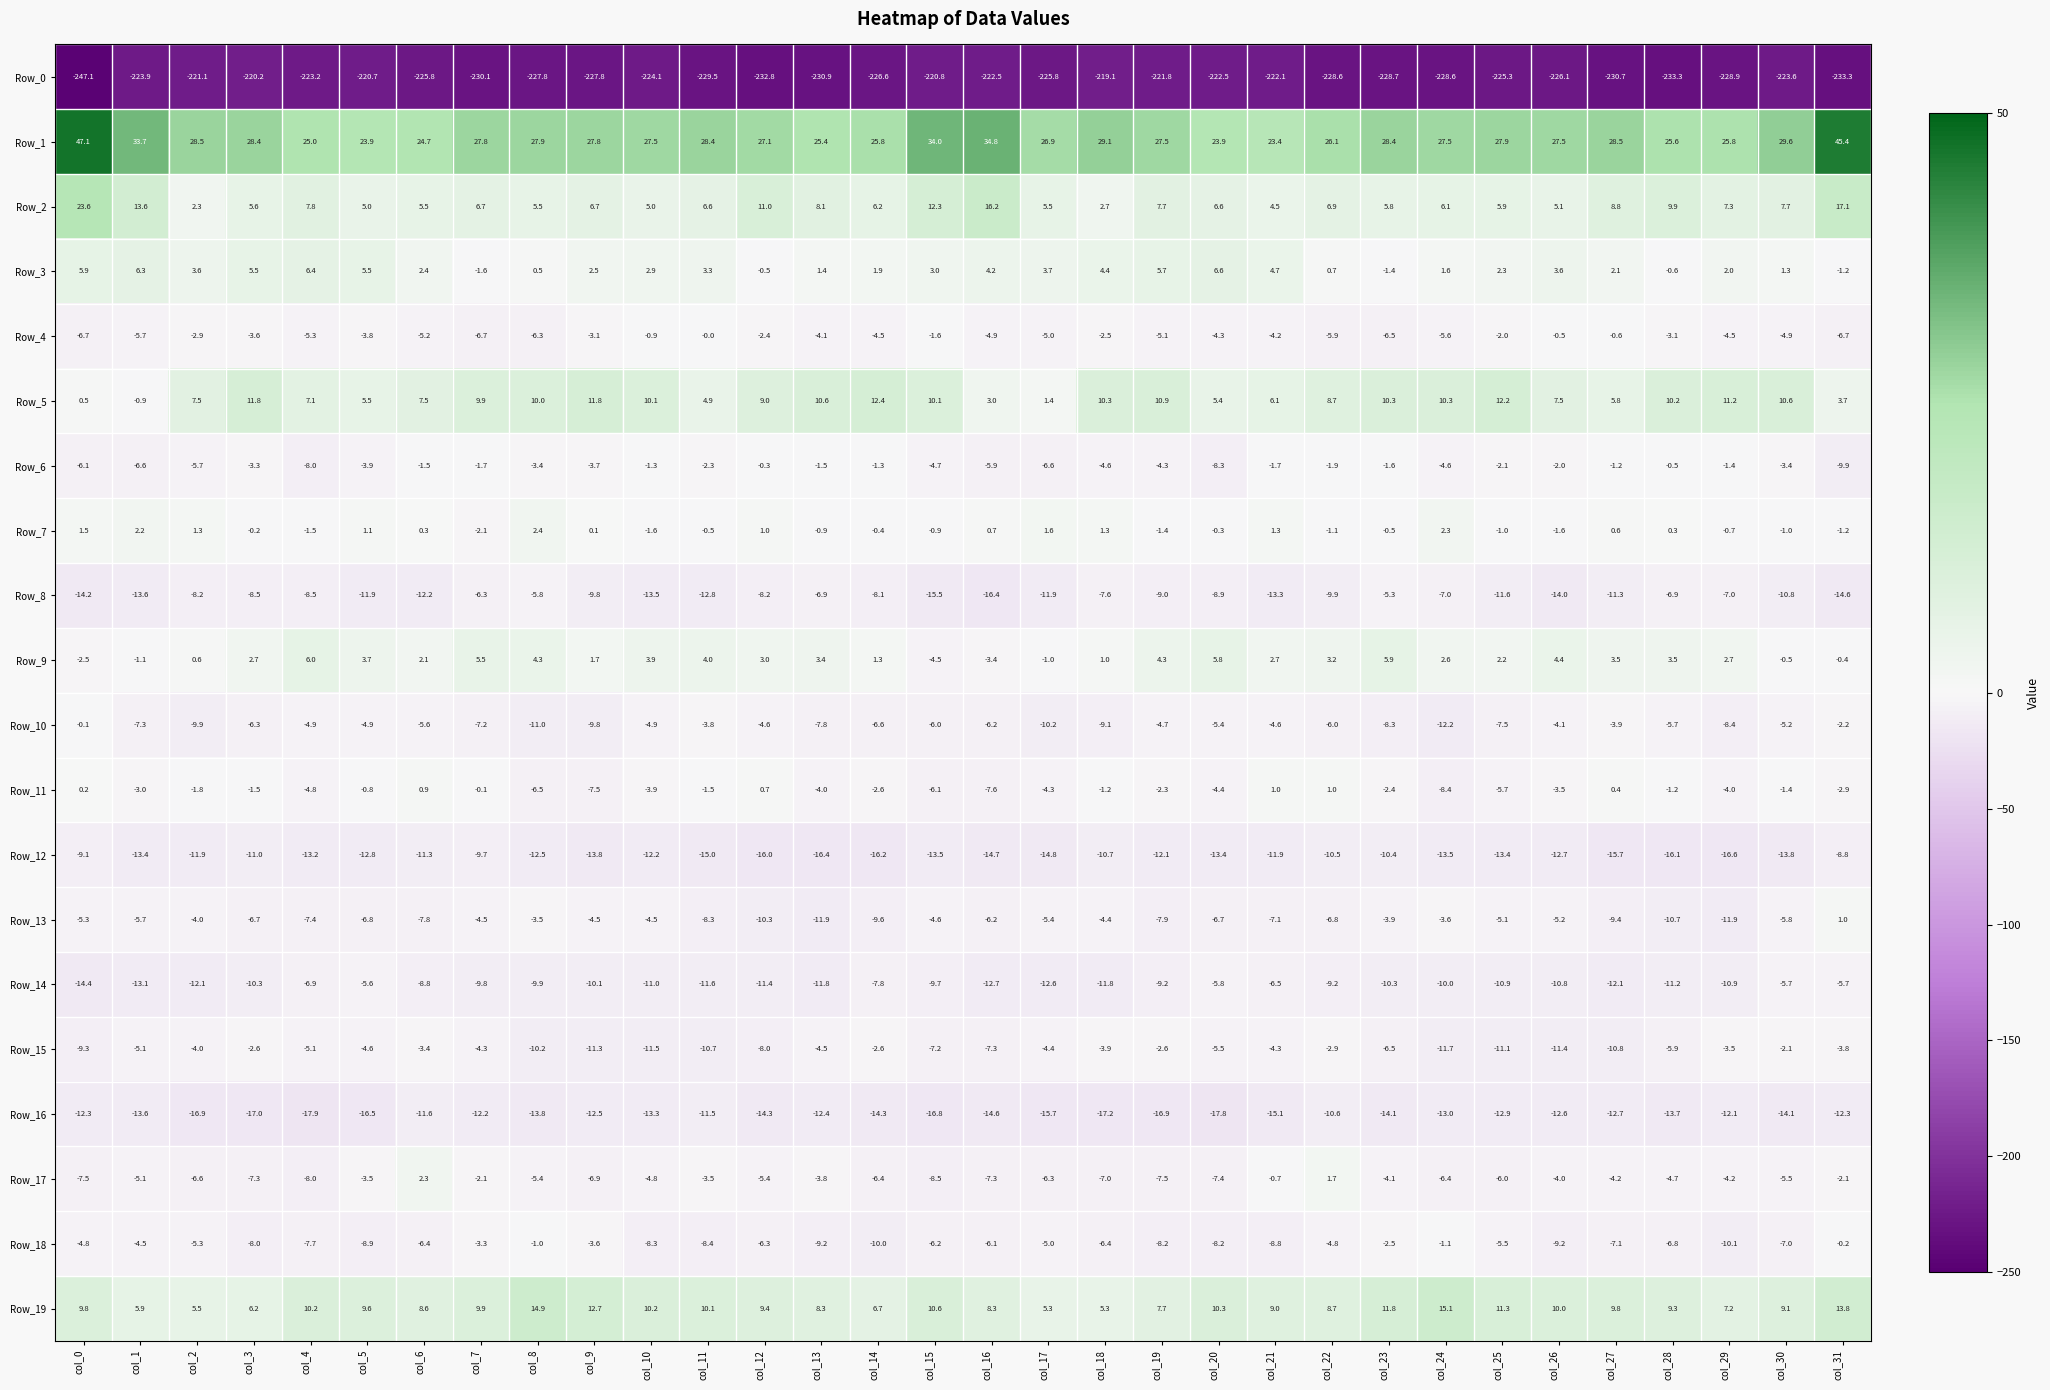

The value of Row_0 at col_9 is -227.8. True or false?

True